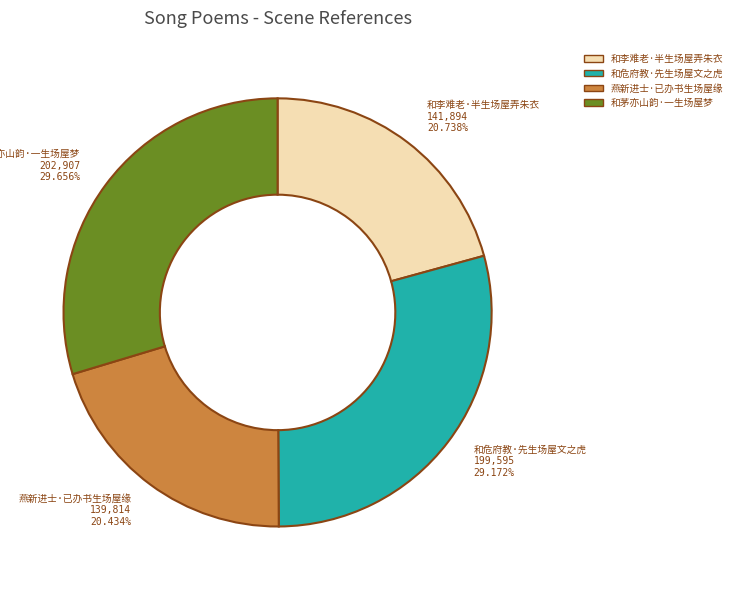

Is there a majority slice in this chart?

No